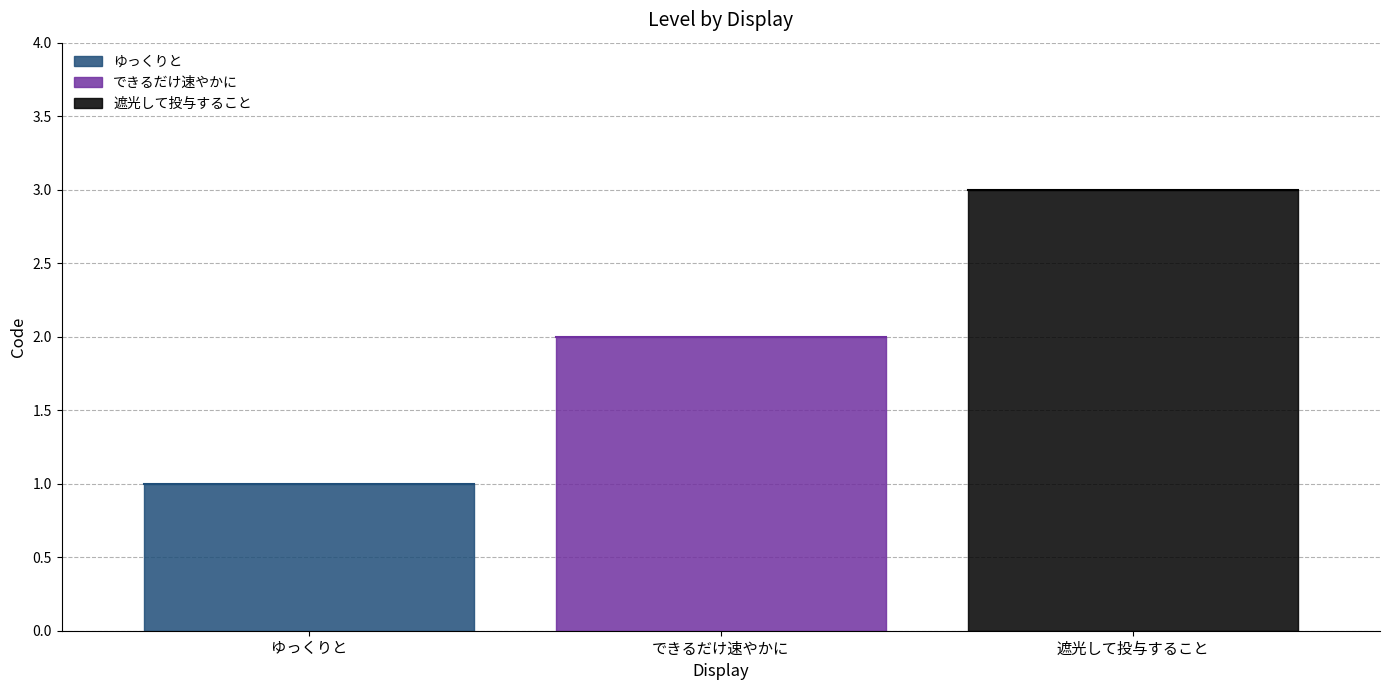

How many series are shown in this chart?

1